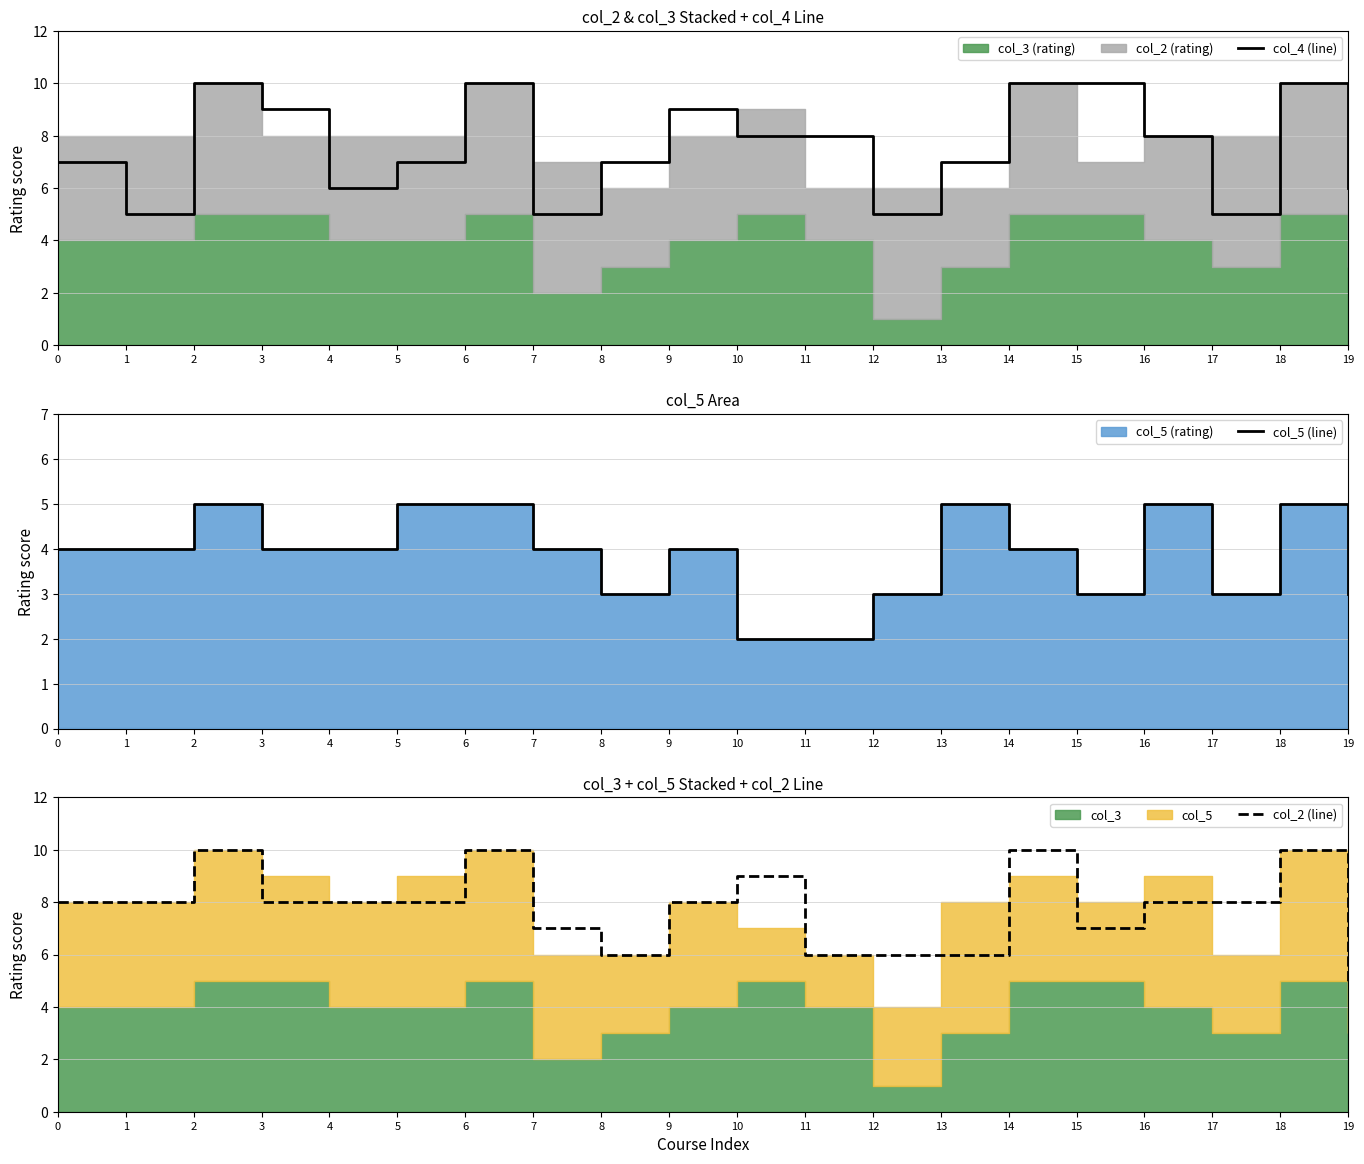

Which category has the lowest value across all series?

10